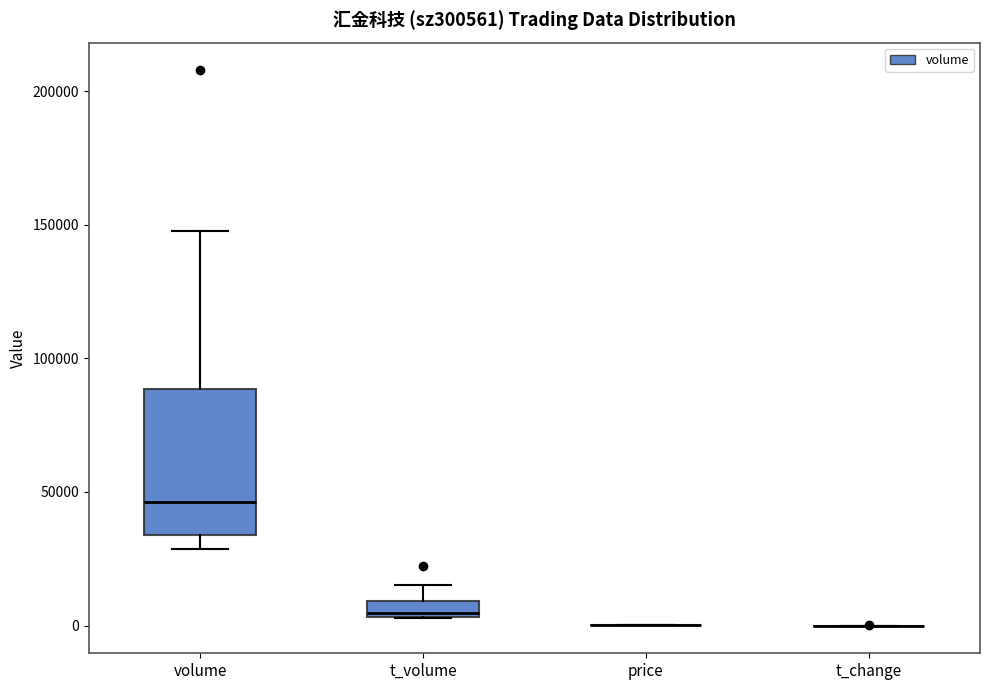

Where does the lower whisker of the box for volume end on the y-axis? The values are not printed on the chart, so give them approximately, as read against the axis.

30000